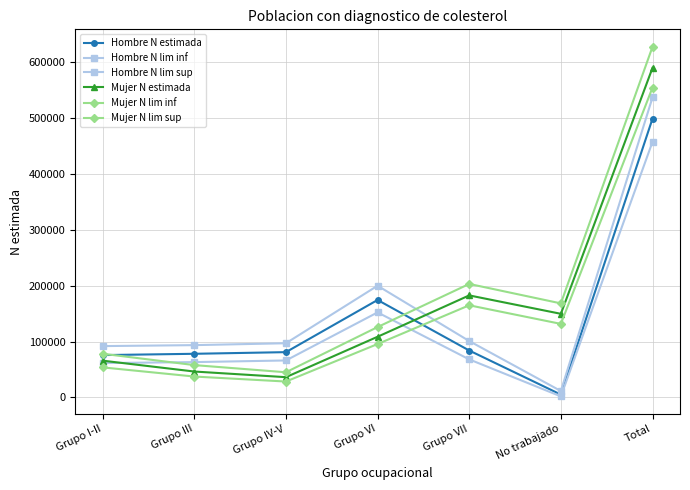

How many lines are shown in the chart?

6